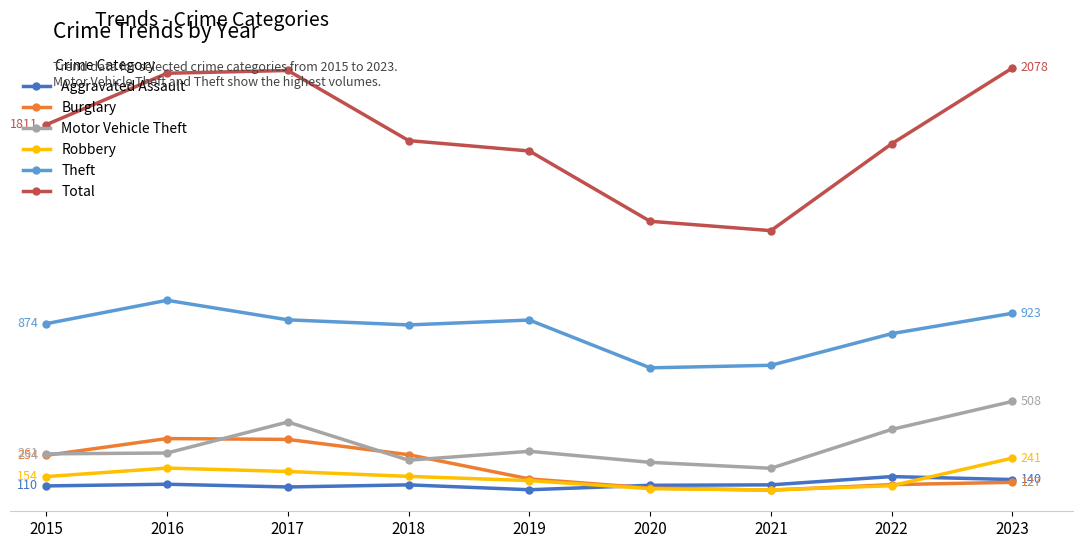

Rank the categories by Total value from lowest to highest.

2021, 2020, 2019, 2022, 2018, 2015, 2016, 2017, 2023